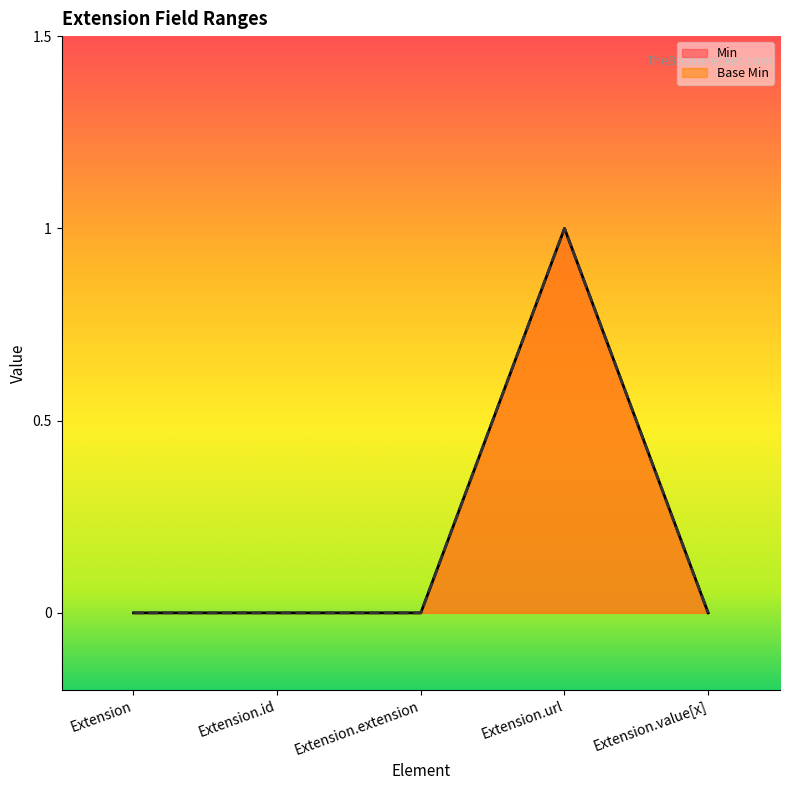

True or false: Base Min and Min cross at least once.

False